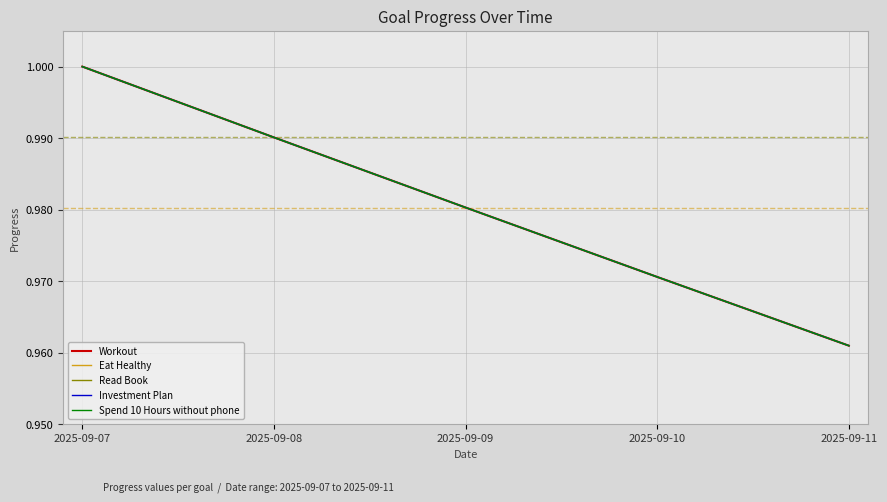

Read the Read Book value at 2025-09-07.

1.0